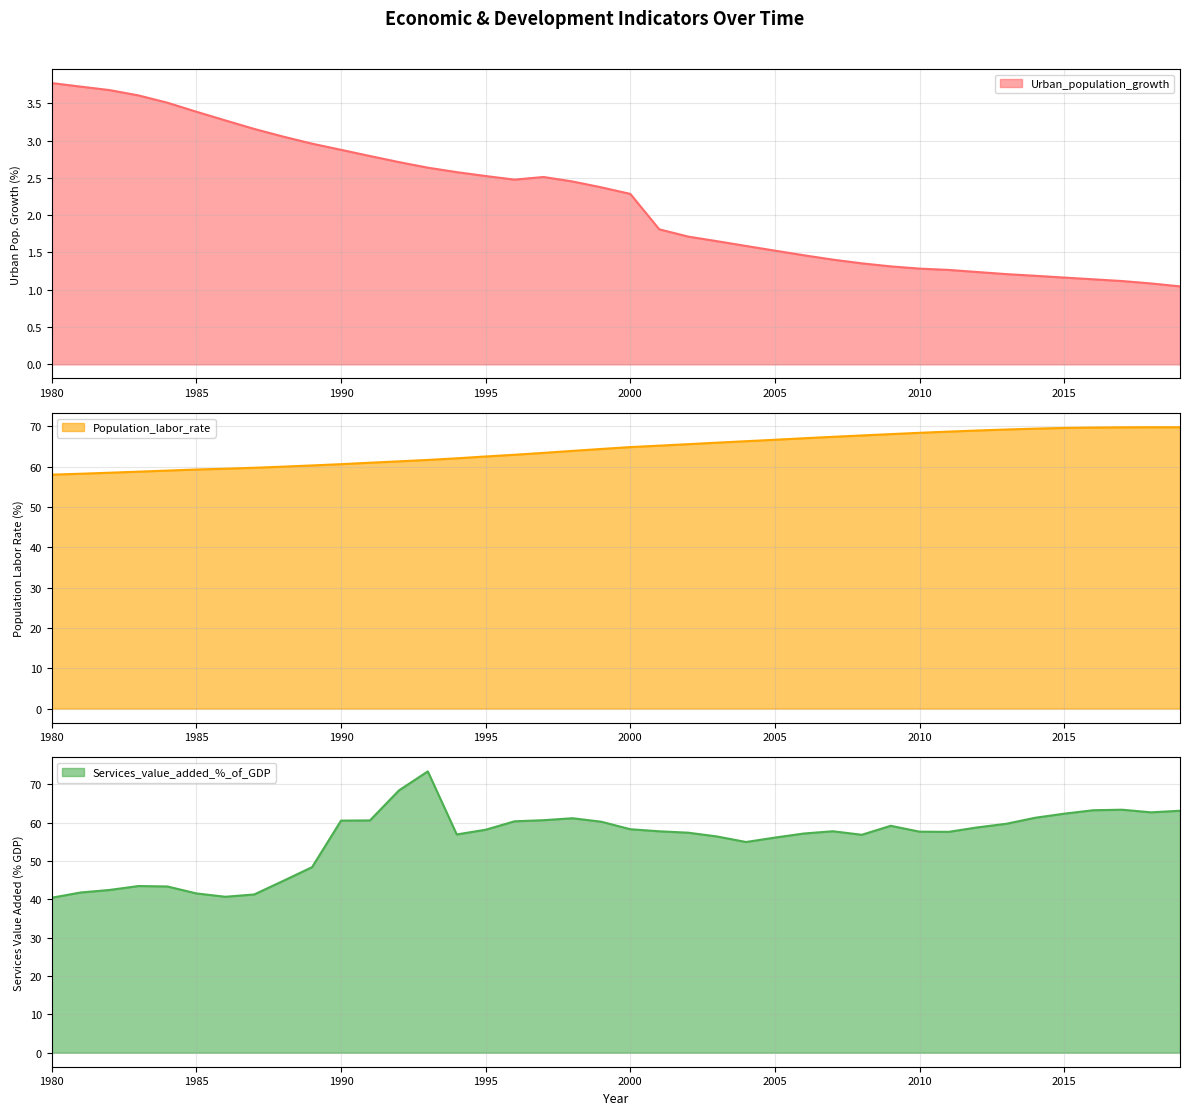

At 2001, list the series in order from smallest to largest.

Urban_population_growth, Services_value_added_%_of_GDP, Population_labor_rate